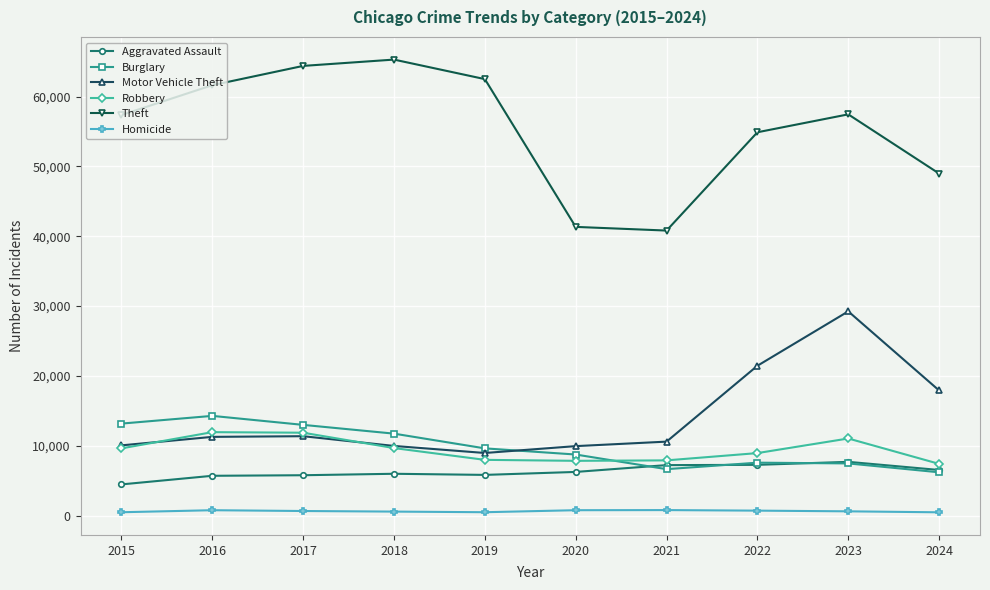

What is the spread (max minus min) of values at 2016?

60837